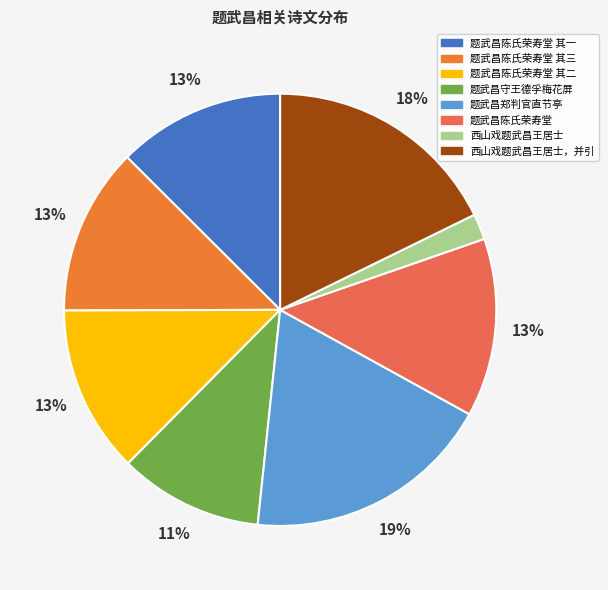

Which slice is the smallest?

西山戏题武昌王居士